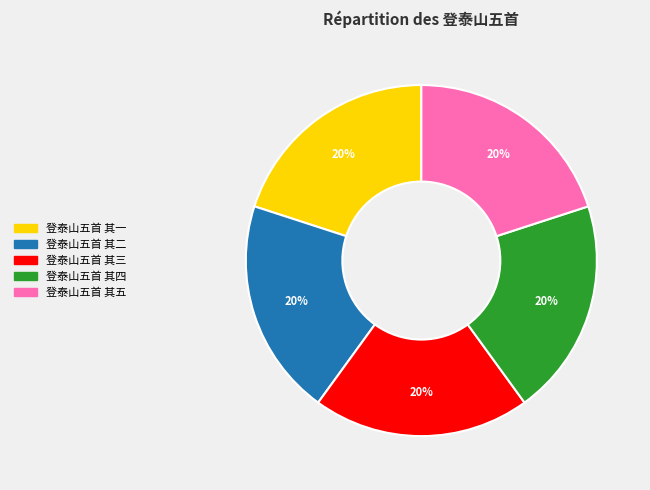

Is it true that 登泰山五首 其四 is 20% of the pie?

True